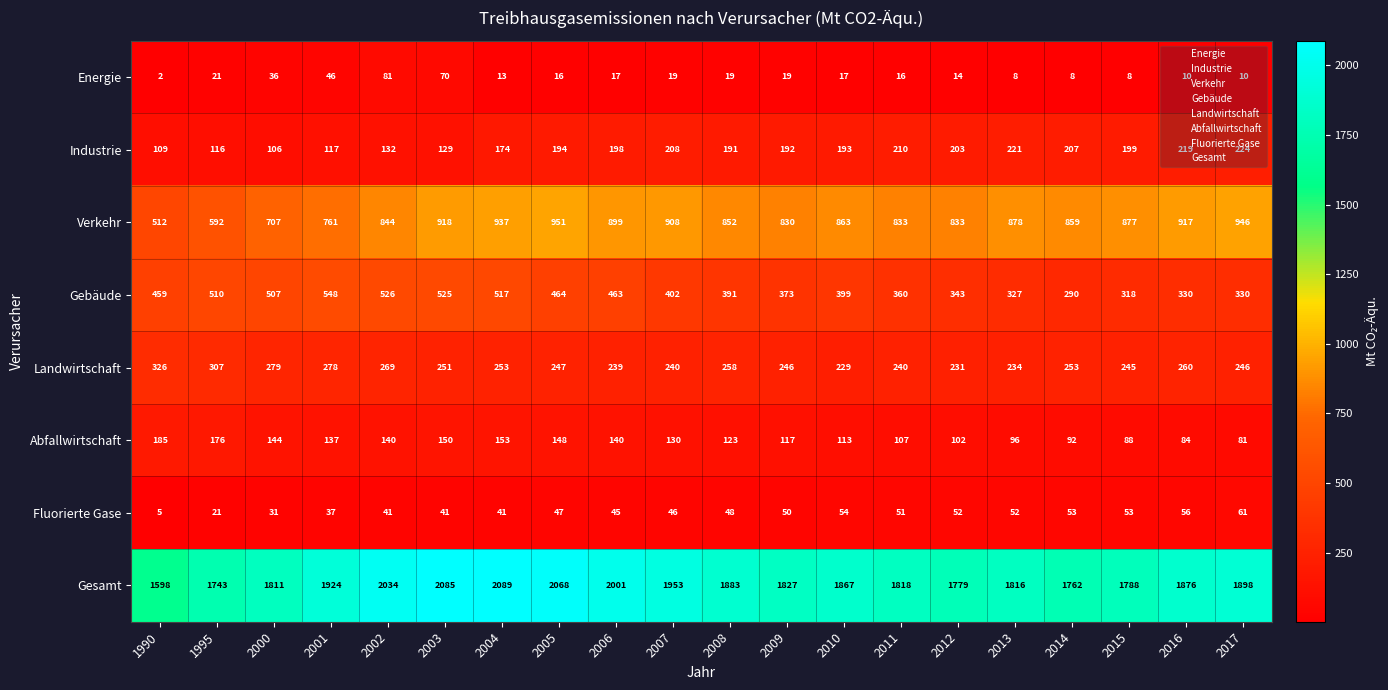

Rank the series at 2007 from highest to lowest value.

Gesamt, Verkehr, Gebäude, Landwirtschaft, Industrie, Abfallwirtschaft, Fluorierte Gase, Energie